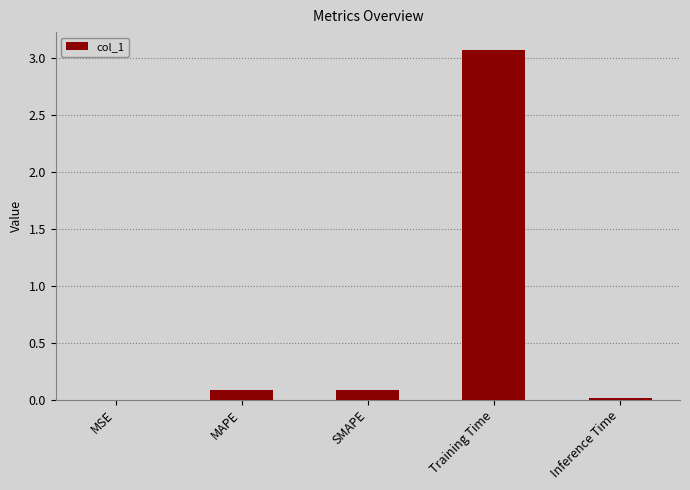

What is the sum of all values?

3.3